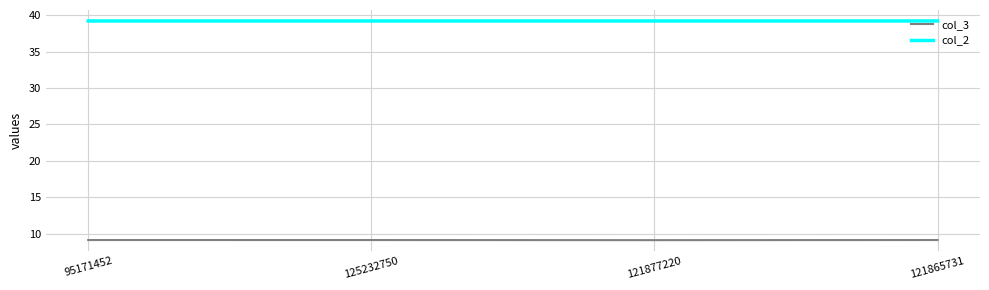

What position from the right is 121877220?

2